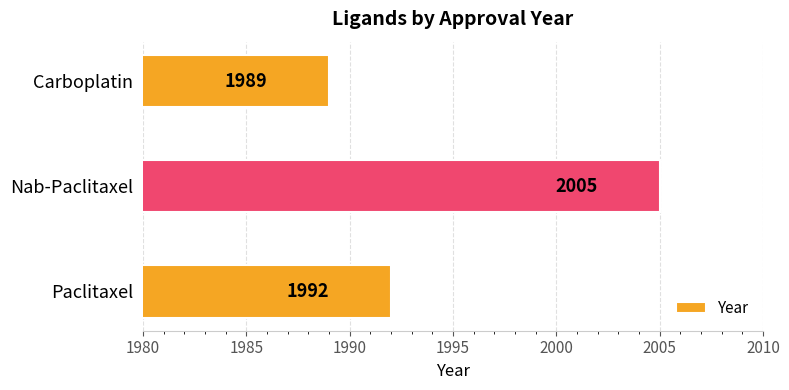

Is it true that the value at Paclitaxel is 2861?

False